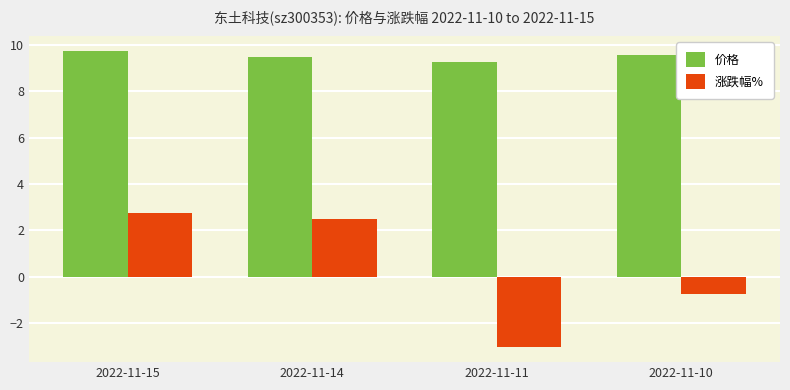

At 2022-11-15, list the series in order from largest to smallest.

价格, 涨跌幅%